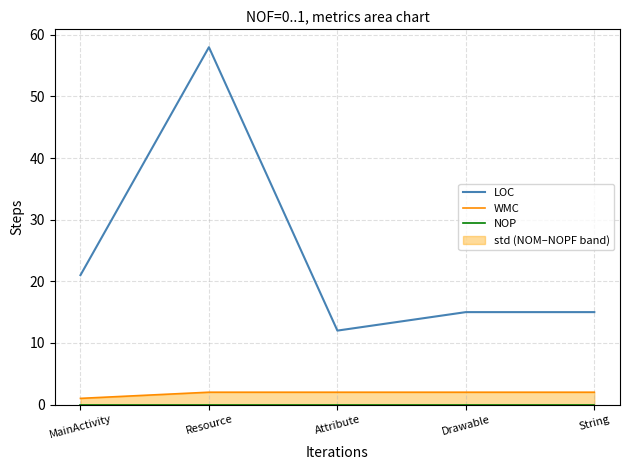

At how many categories does at least one series exceed 42?

1